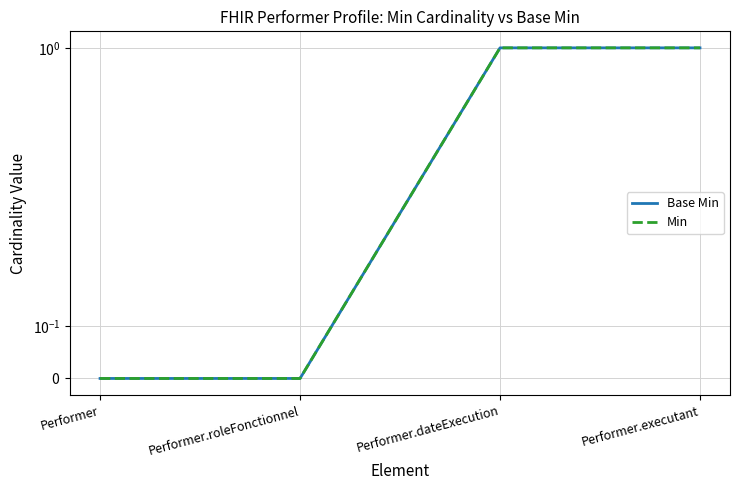

Is this an area chart (filled region under the line)?

No